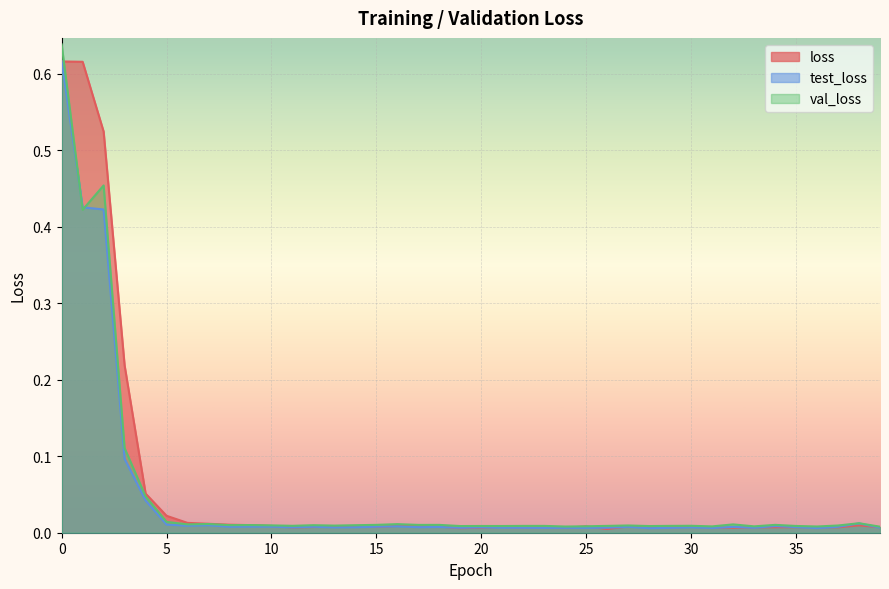

Reading left to right, what are all the values shown in this chart?

loss: 0=0.6	1=0.6	2=0.5	3=0.2	4=0.1	5=0.0	6=0.0	7=0.0	8=0.0	9=0.0	10=0.0	11=0.0	12=0.0	13=0.0	14=0.0	15=0.0	16=0.0	17=0.0	18=0.0	19=0.0	20=0.0	21=0.0	22=0.0	23=0.0	24=0.0	25=0.0	26=0.0	27=0.0	28=0.0	29=0.0	30=0.0	31=0.0	32=0.0	33=0.0	34=0.0	35=0.0	36=0.0	37=0.0	38=0.0	39=0.0
test_loss: 0=0.6	1=0.4	2=0.4	3=0.1	4=0.0	5=0.0	6=0.0	7=0.0	8=0.0	9=0.0	10=0.0	11=0.0	12=0.0	13=0.0	14=0.0	15=0.0	16=0.0	17=0.0	18=0.0	19=0.0	20=0.0	21=0.0	22=0.0	23=0.0	24=0.0	25=0.0	26=0.0	27=0.0	28=0.0	29=0.0	30=0.0	31=0.0	32=0.0	33=0.0	34=0.0	35=0.0	36=0.0	37=0.0	38=0.0	39=0.0
val_loss: 0=0.6	1=0.4	2=0.5	3=0.1	4=0.0	5=0.0	6=0.0	7=0.0	8=0.0	9=0.0	10=0.0	11=0.0	12=0.0	13=0.0	14=0.0	15=0.0	16=0.0	17=0.0	18=0.0	19=0.0	20=0.0	21=0.0	22=0.0	23=0.0	24=0.0	25=0.0	26=0.0	27=0.0	28=0.0	29=0.0	30=0.0	31=0.0	32=0.0	33=0.0	34=0.0	35=0.0	36=0.0	37=0.0	38=0.0	39=0.0